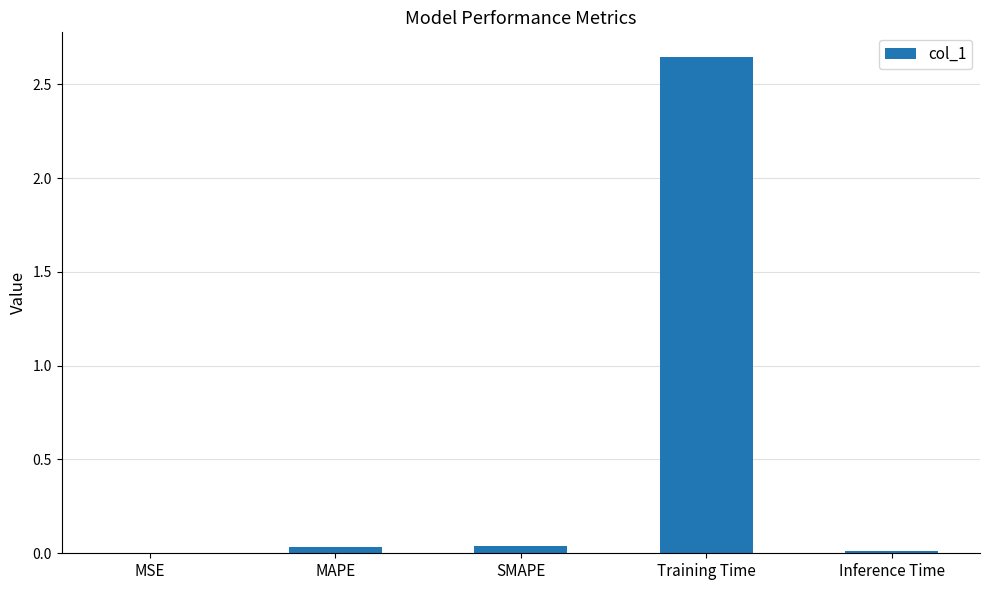

True or false: the data shows 0.0 at Inference Time.

True